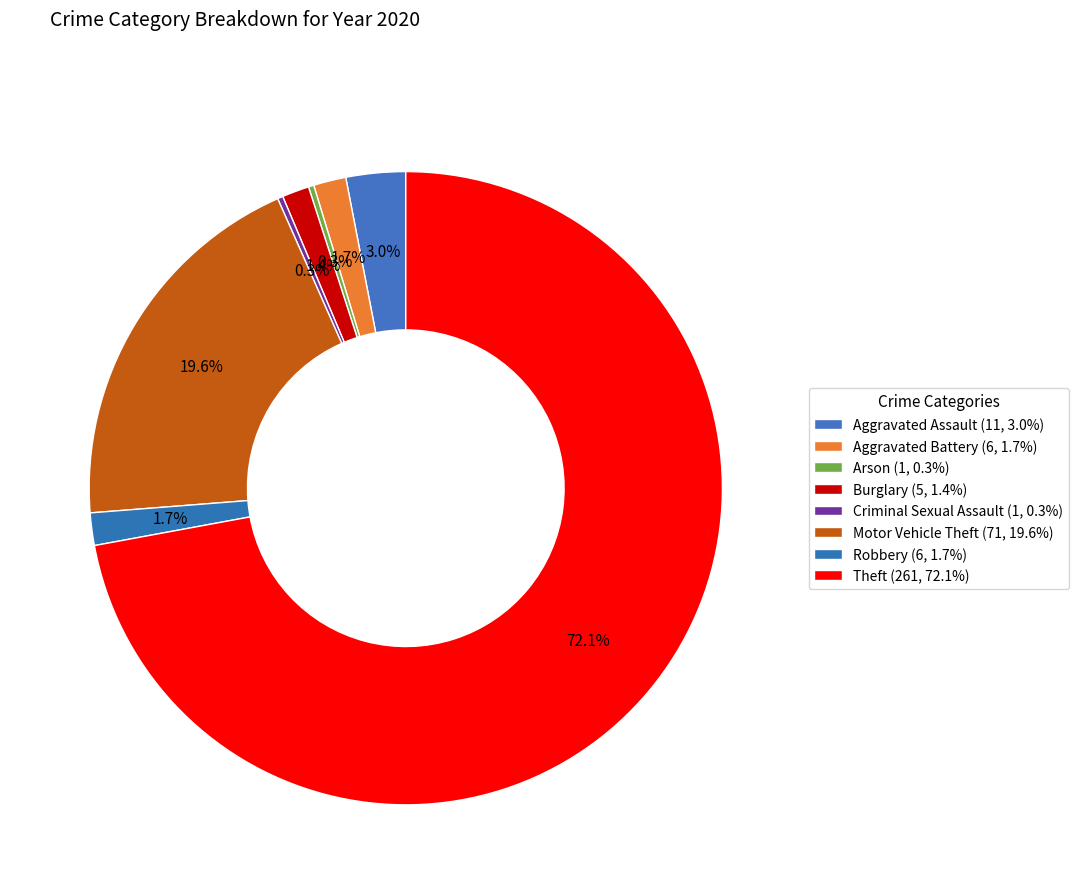

Combined, do Theft and Aggravated Battery account for over 50%?

Yes